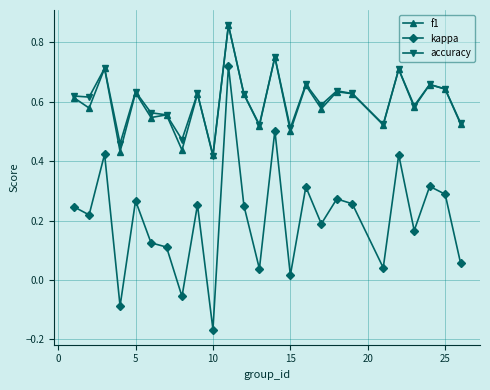

How many interior local valleys does the kappa series have?

9